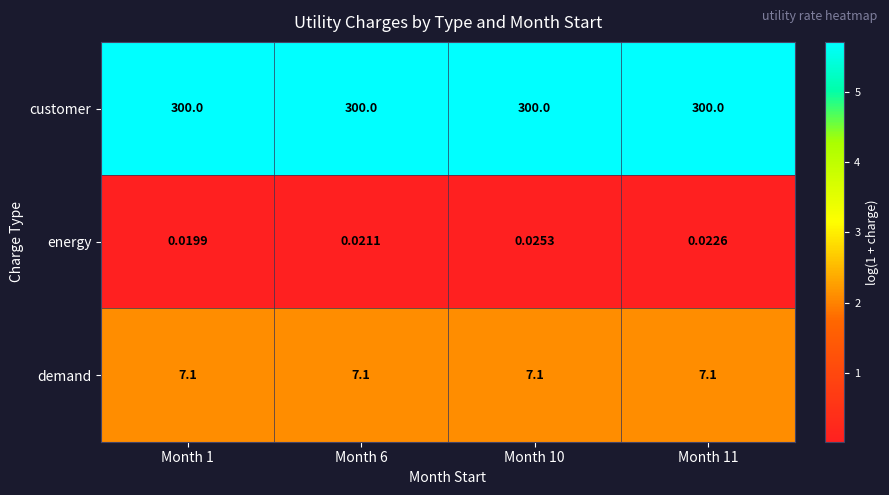

Which series has the largest range (max minus min)?

energy